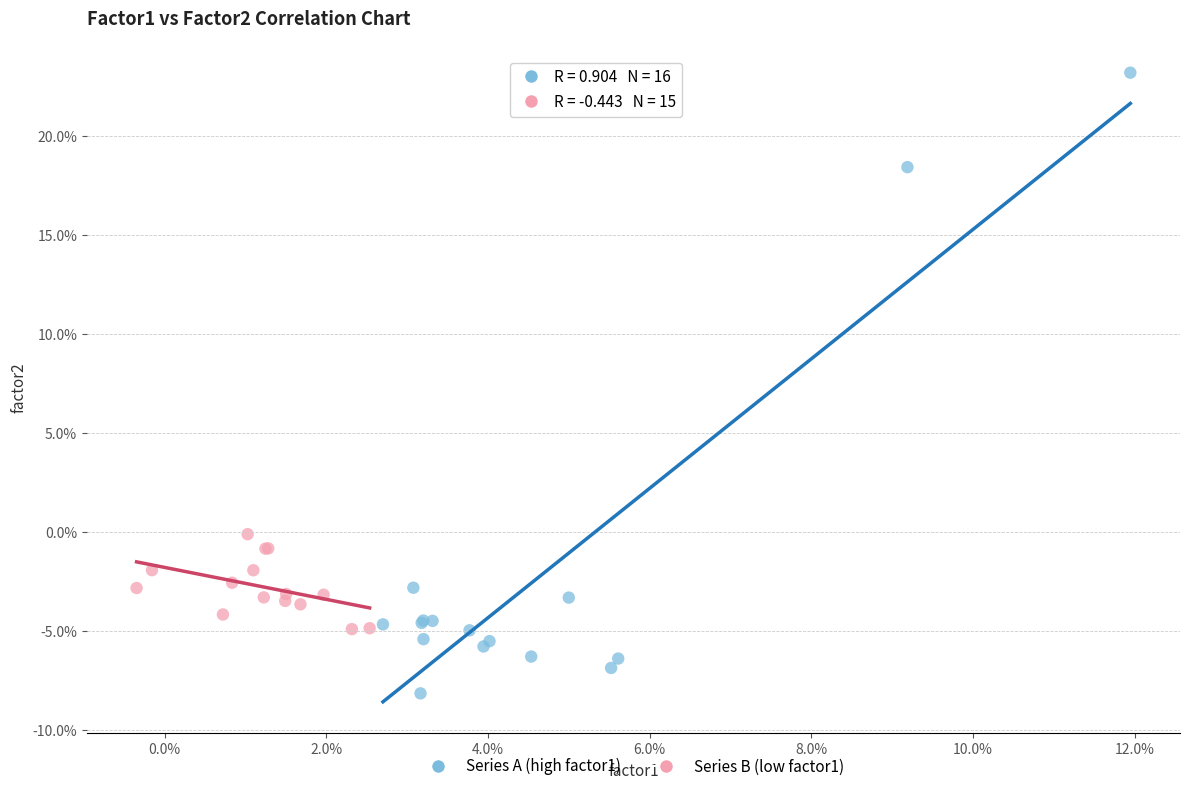

Which series contains the highest Y value?

Series A (high factor1)